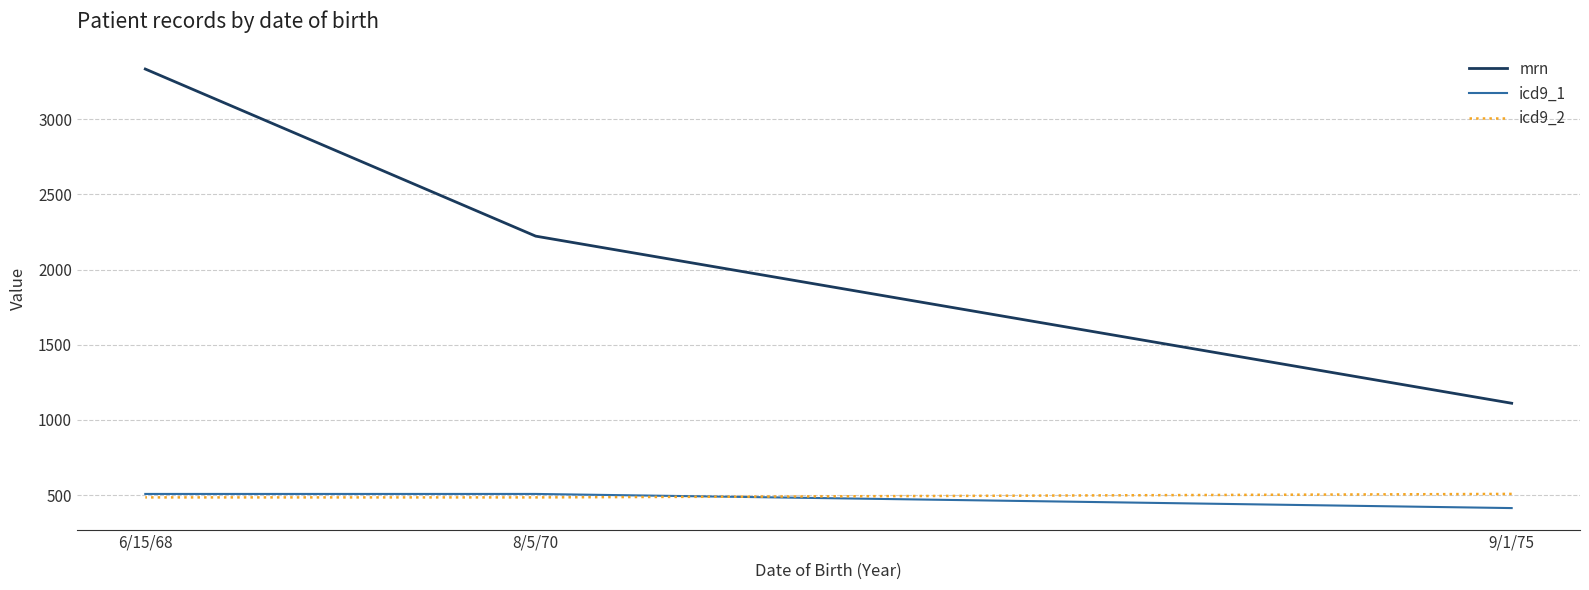

What is the difference between the maximum and second lowest values in the icd9_2 series?

23.2